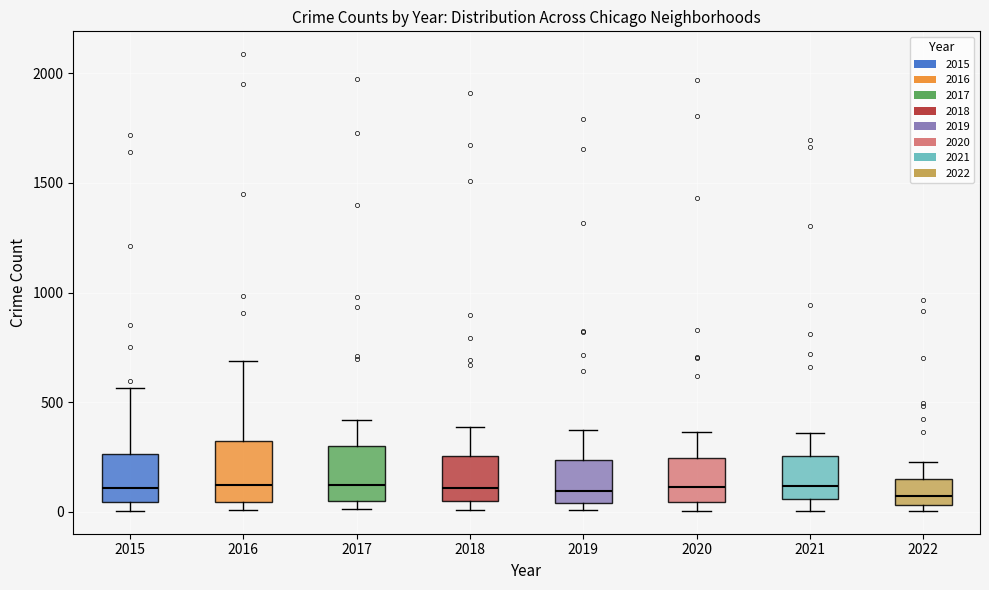

Where is the upper edge of the box at x = 2016 on the y-axis? The values are not printed on the chart, so give them approximately, as read against the axis.

300